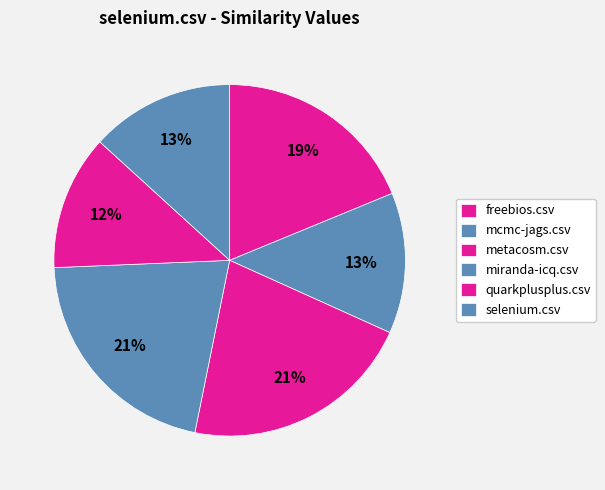

How many segments does this pie chart have?

6